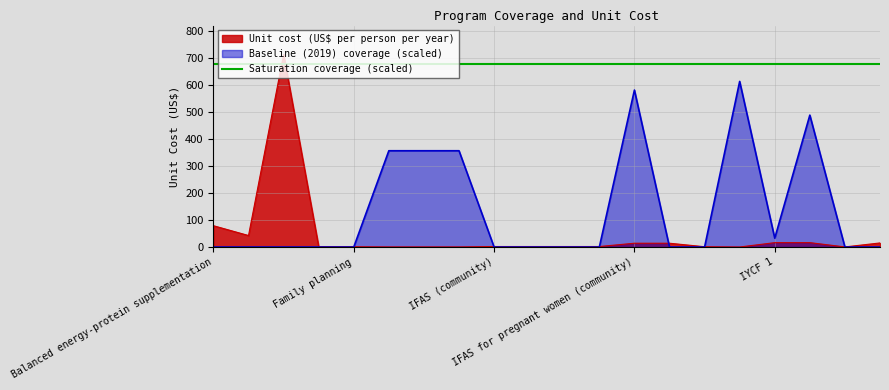

Read the Unit cost (US$ per person per year) value at Calcium supplementation.

42.7